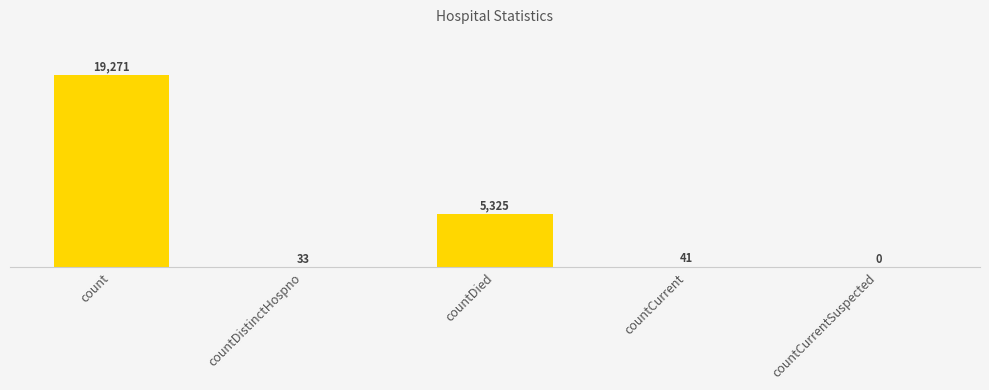

At which label does the data first exceed 41?

count